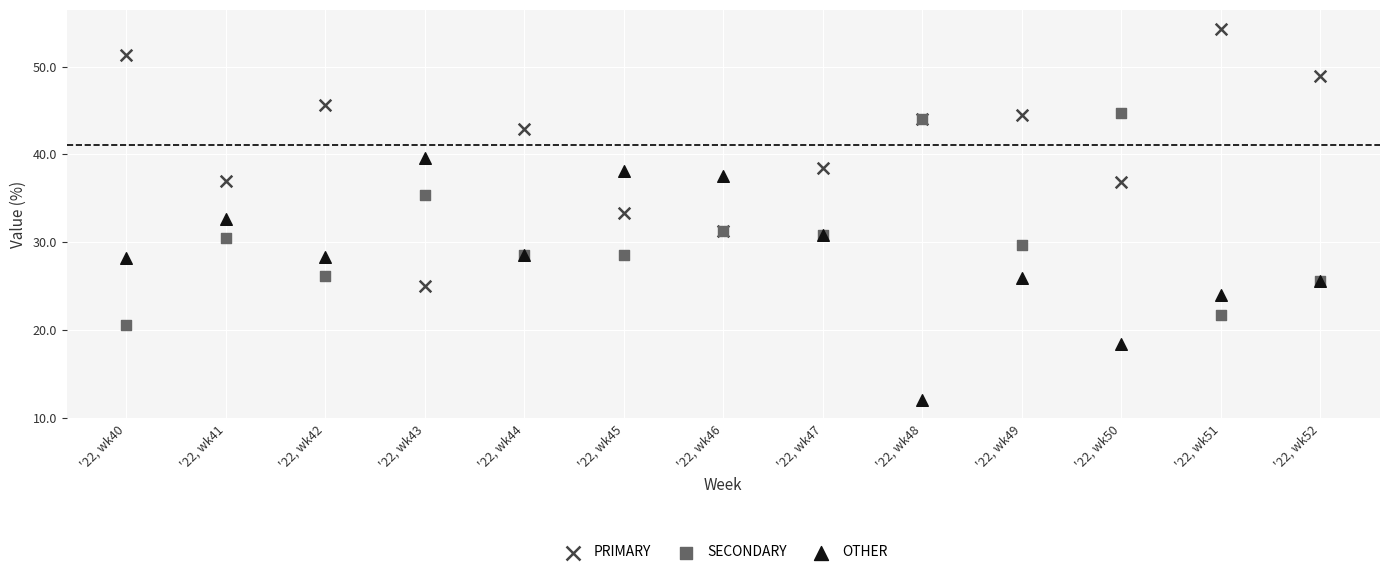

What are all the series names shown in the legend?

PRIMARY, SECONDARY, OTHER